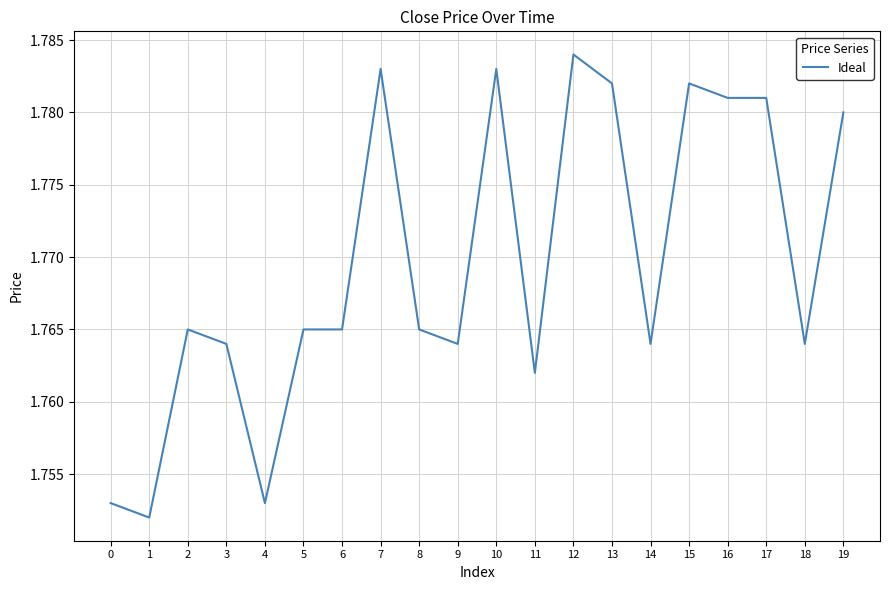

How many lines are shown in the chart?

1